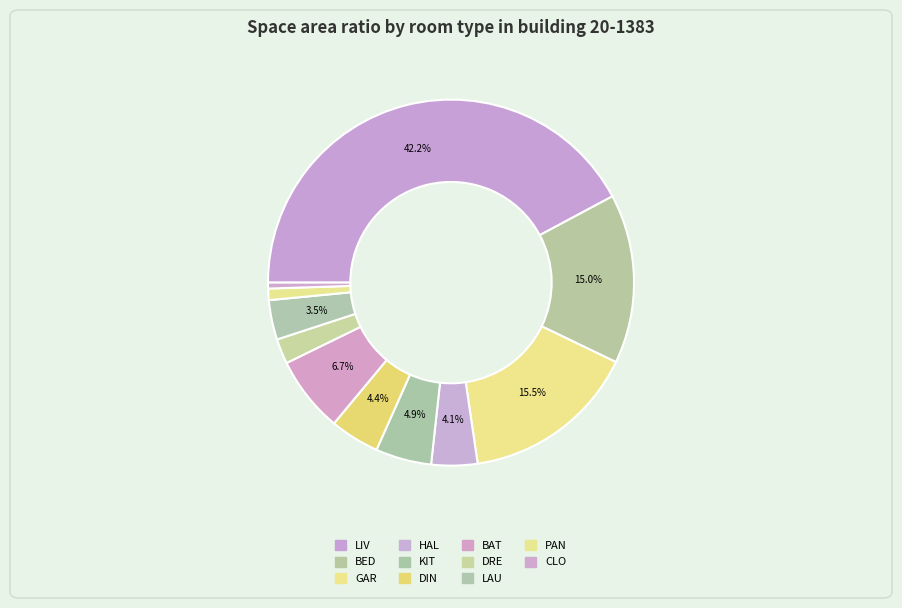

What percentage is the LAU slice, to the nearest percent?

3%